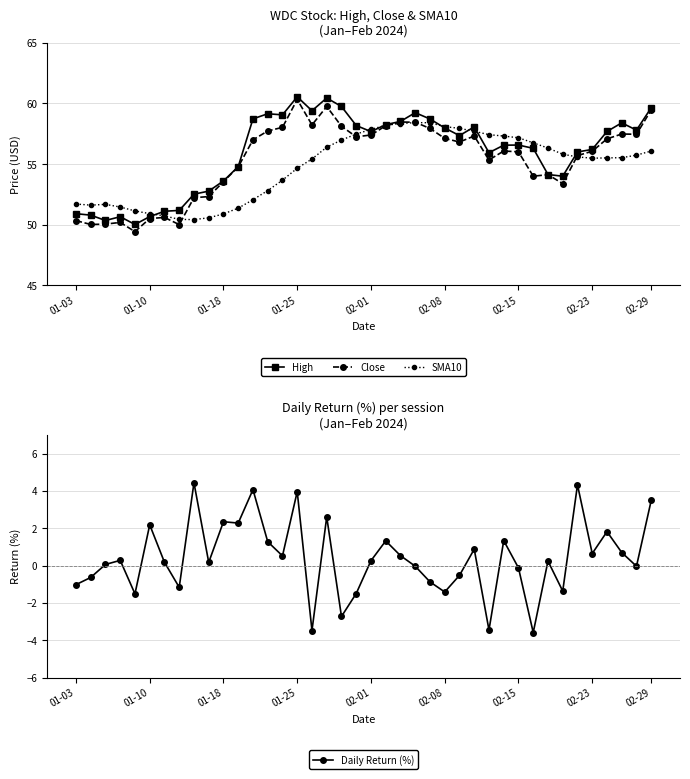

List the series in order of their peak value, highest first.

High, Close, SMA10, Daily Return (%)